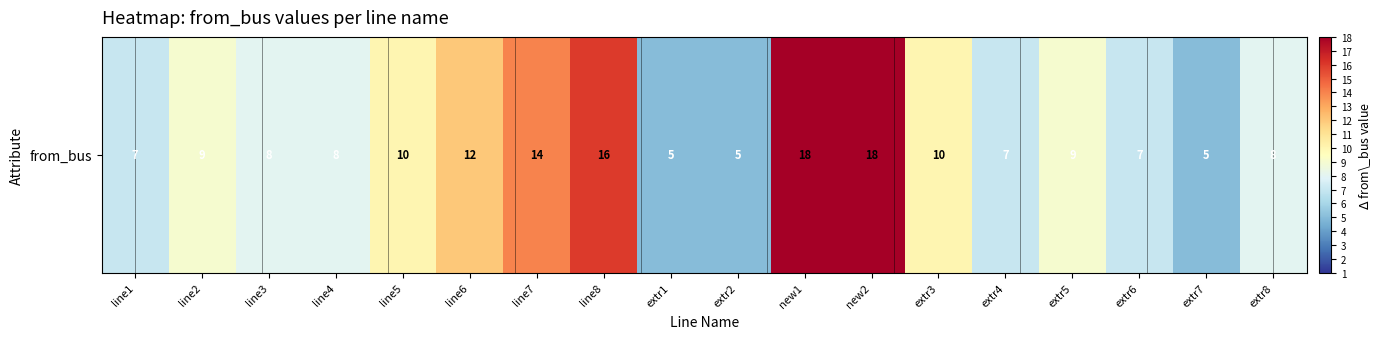

How many values are below 9?

9